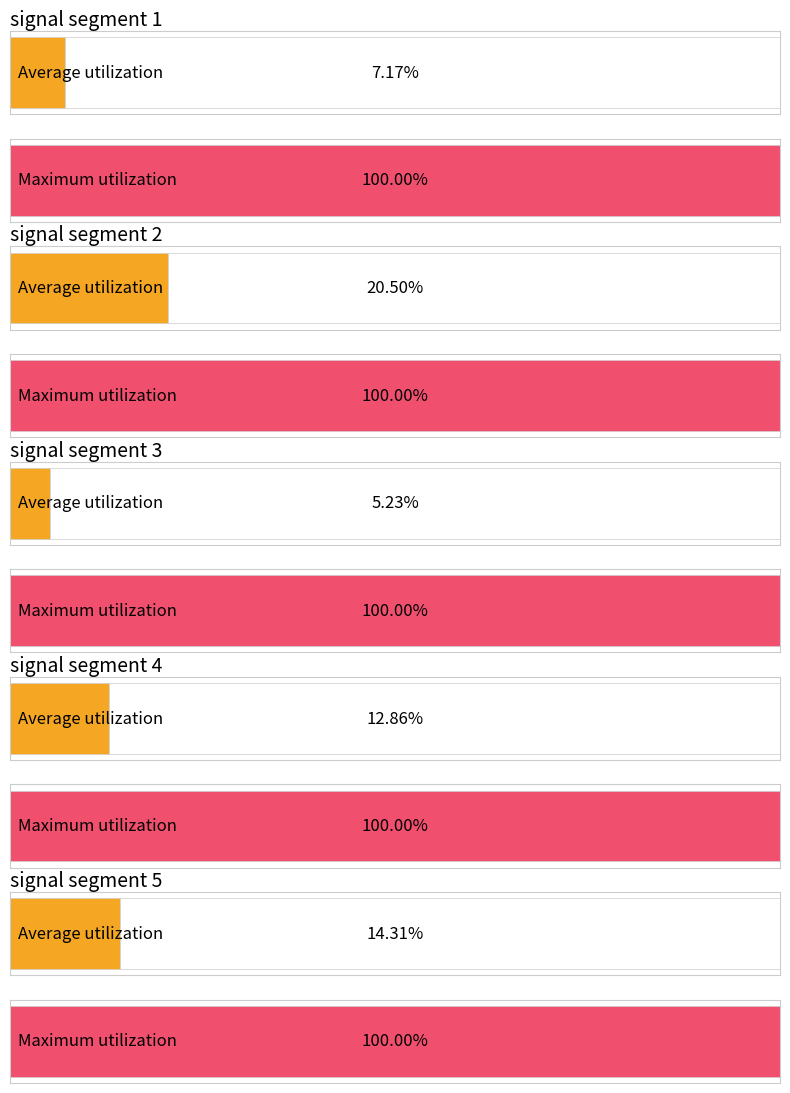

Which label corresponds to the largest value in the chart?

signal segment 1